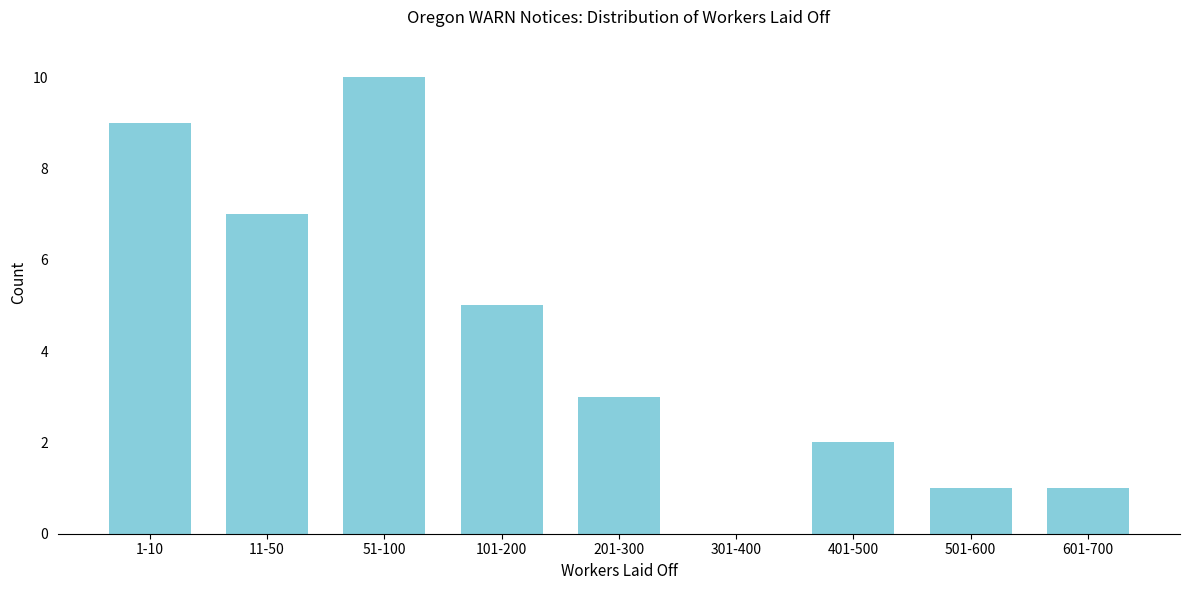

Reading left to right, list all the values displayed in this chart.

1-10=9	11-50=7	51-100=10	101-200=5	201-300=3	301-400=0	401-500=2	501-600=1	601-700=1